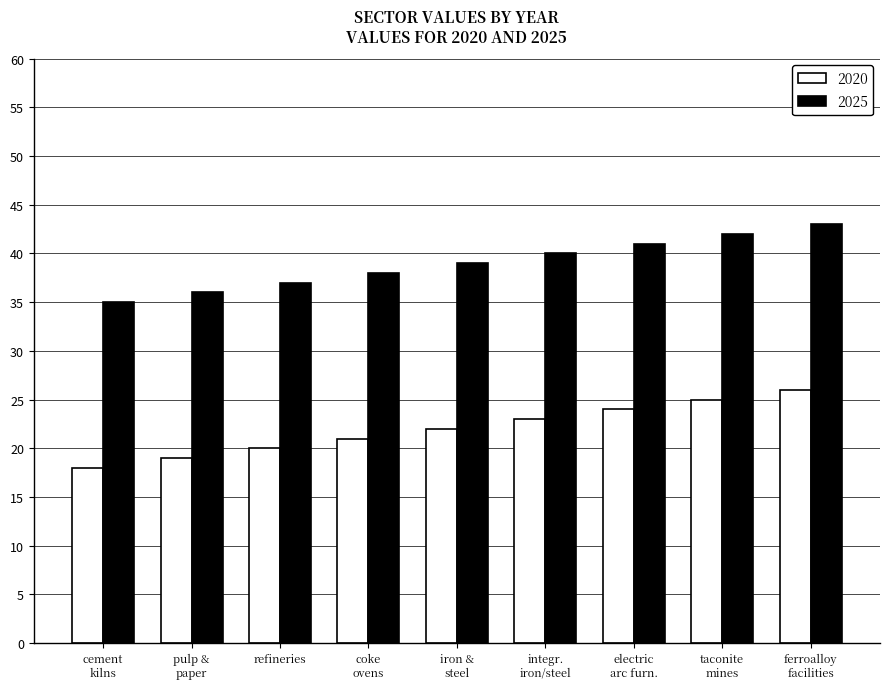

Rank the series by their average value, from lowest to highest.

2020, 2025